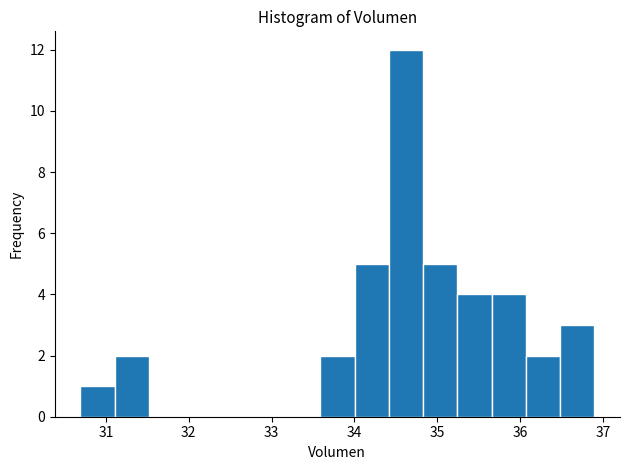

Reading left to right, transcribe this chart: for each bar, give the range it covers on the x-axis and its height. Neither the bar edges nor the heights are printed on the chart, so give them approximately, as read against the axes.

30.7 to 31.1: 1
31.1 to 31.5: 2
31.5 to 31.9: 0
31.9 to 32.3: 0
32.3 to 32.8: 0
32.8 to 33.2: 0
33.2 to 33.6: 0
33.6 to 34.0: 2
34.0 to 34.4: 5
34.4 to 34.8: 12
34.8 to 35.2: 5
35.2 to 35.7: 4
35.7 to 36.1: 4
36.1 to 36.5: 2
36.5 to 36.9: 3